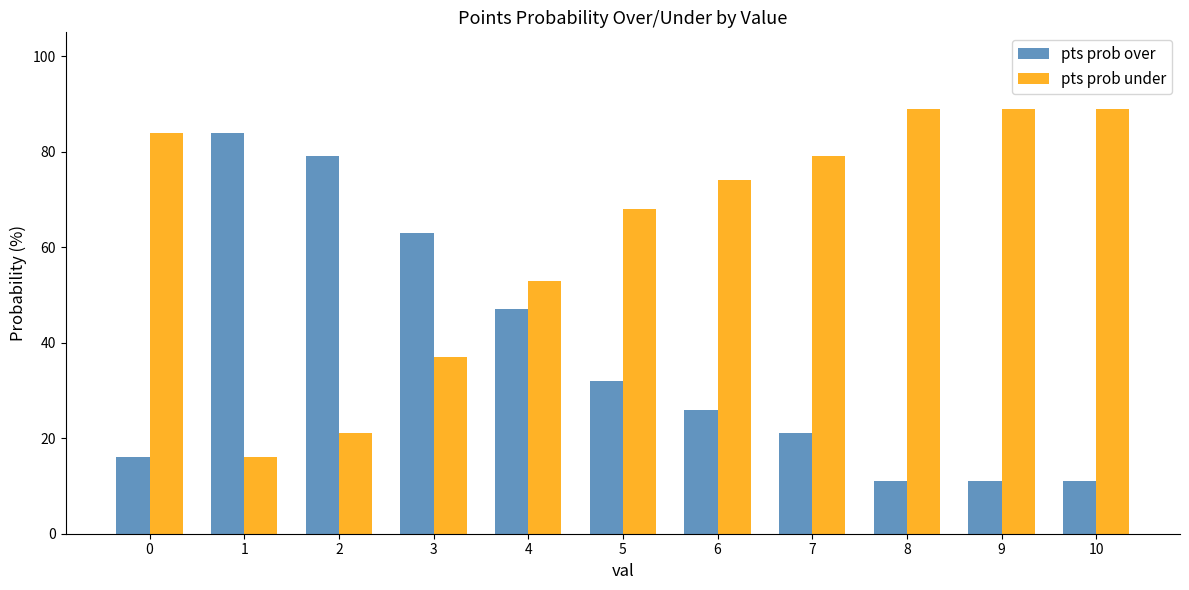

Reading right to left, what are all the values shown in this chart?

pts prob over: 10=11	9=11	8=11	7=21	6=26	5=32	4=47	3=63	2=79	1=84	0=16
pts prob under: 10=89	9=89	8=89	7=79	6=74	5=68	4=53	3=37	2=21	1=16	0=84